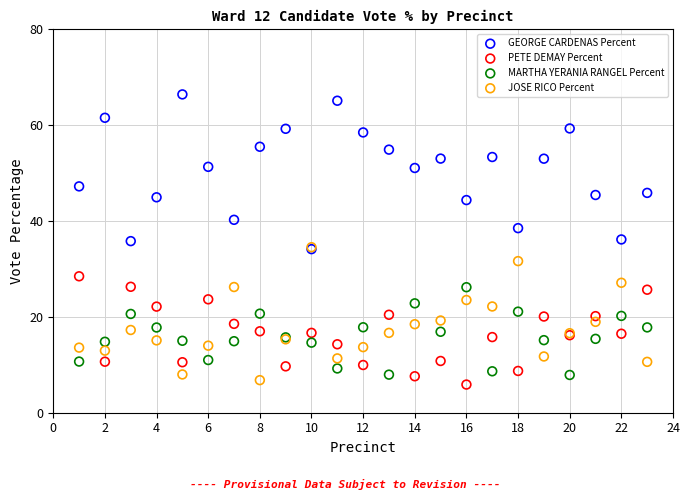

Which series contains the highest Y value?

GEORGE CARDENAS Percent